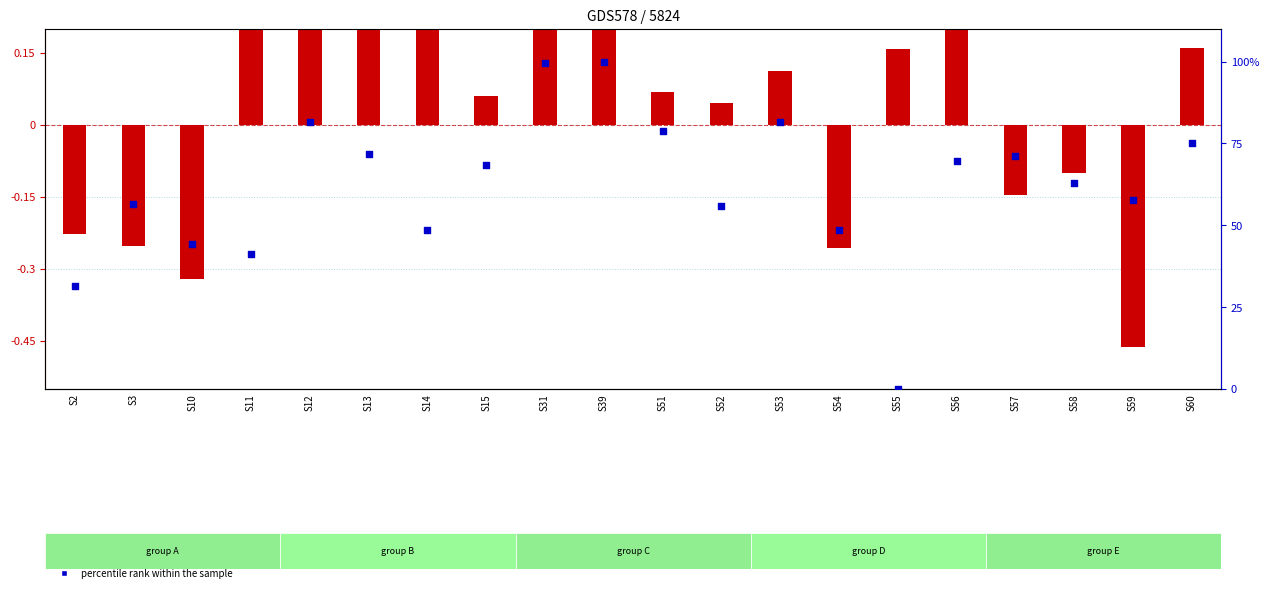

At how many categories does at least one series exceed 65?

10